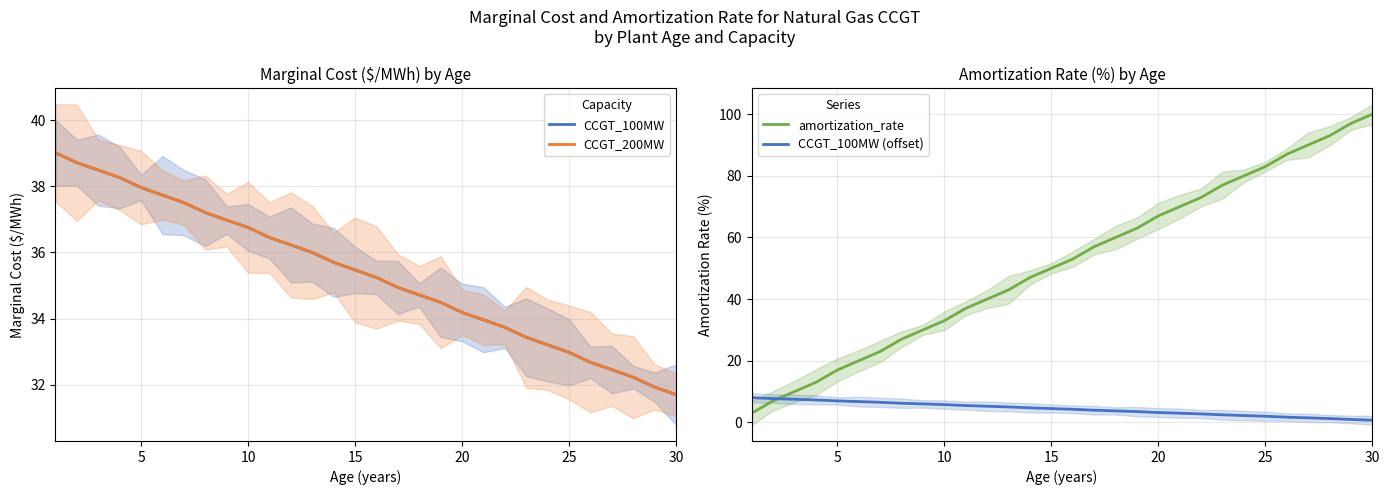

Is this an area chart (filled region under the line)?

No